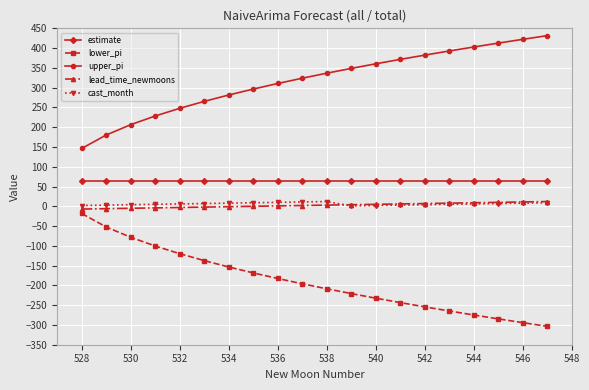

True or false: cast_month and estimate cross at least once.

False